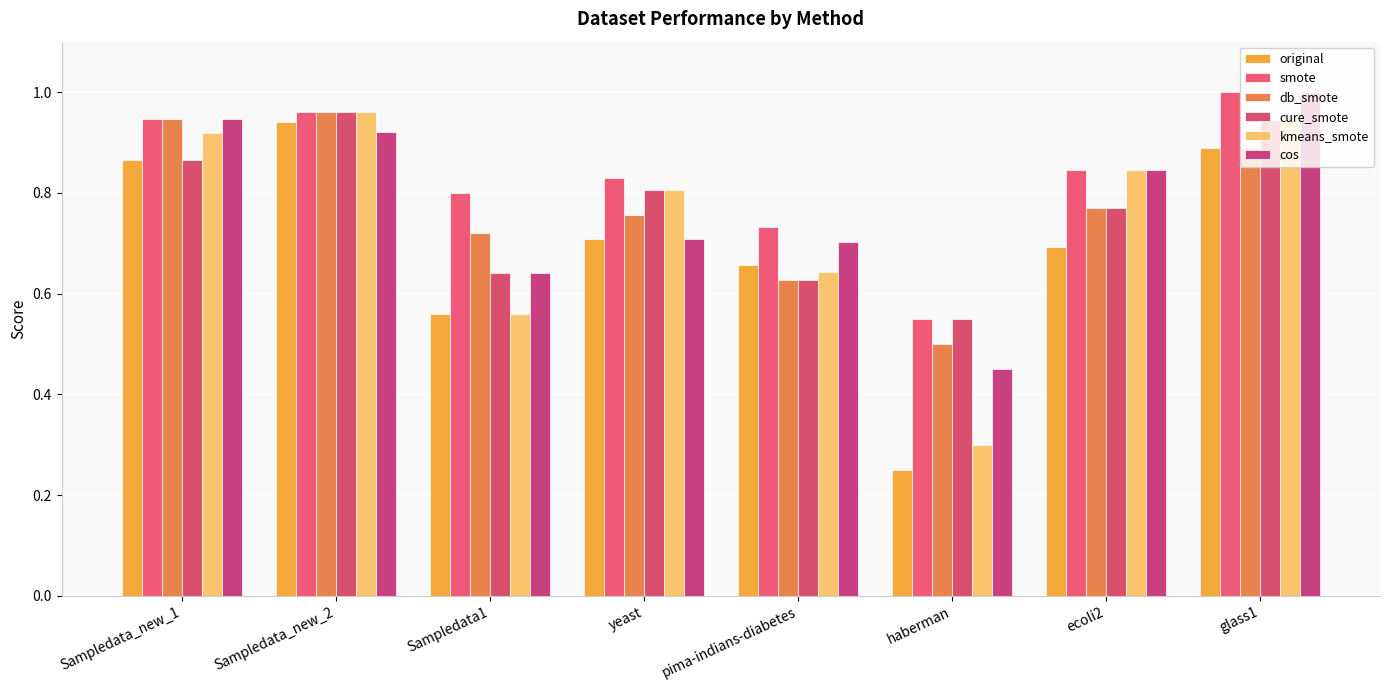

What position from the right is glass1?

1